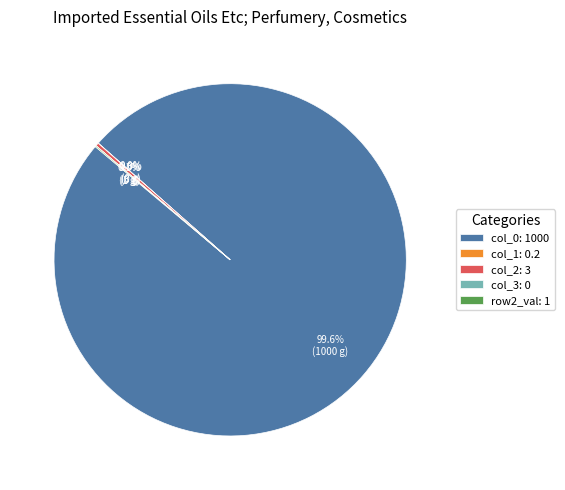

Which slice represents more than half of the pie?

col_0: 1000